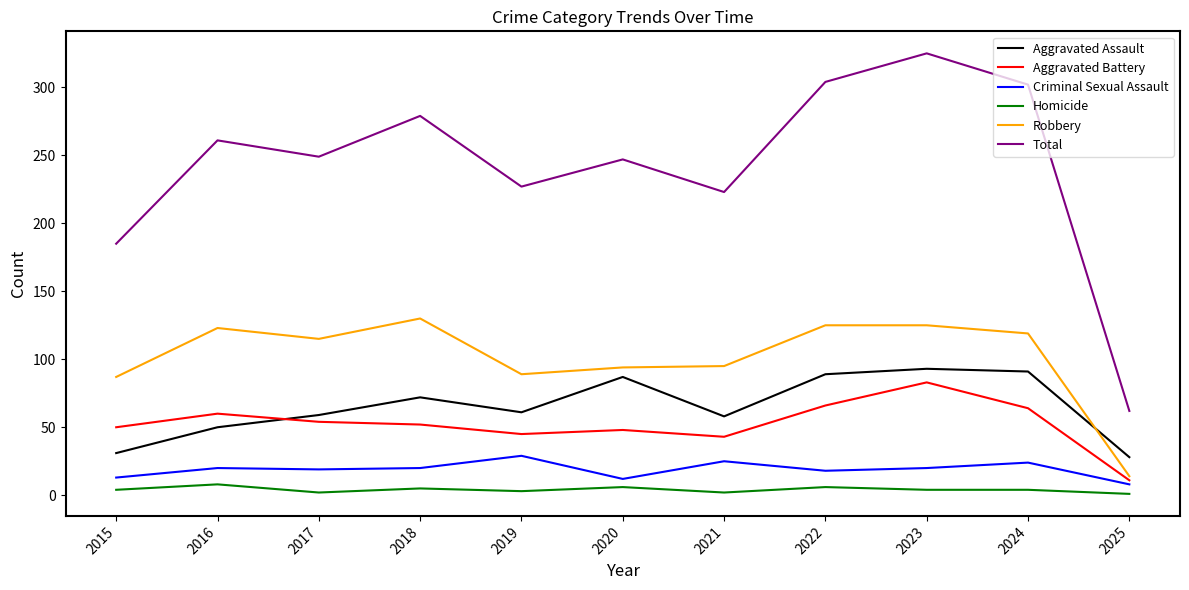

What value does the Robbery series have at 2016?

123